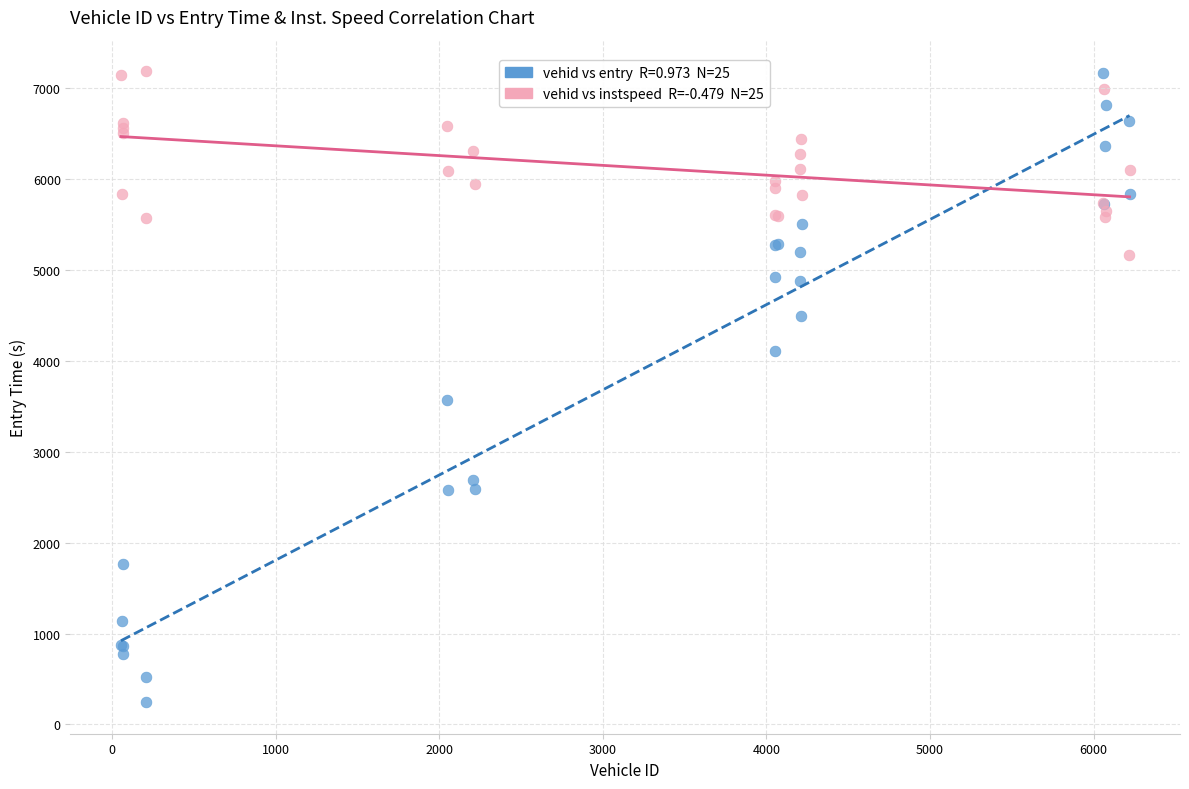

Across all series, what Y value is closest to 3714?

3565.2